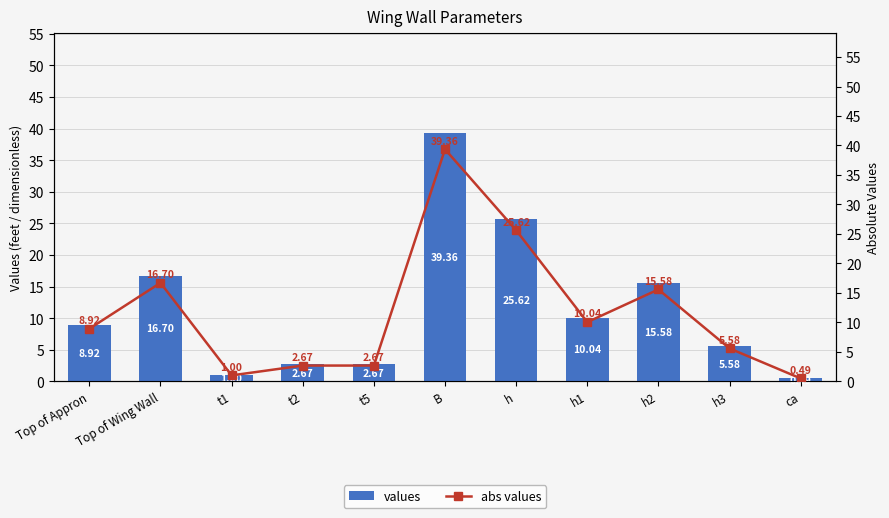

Where does the values series first go above 8?

Top of Appron